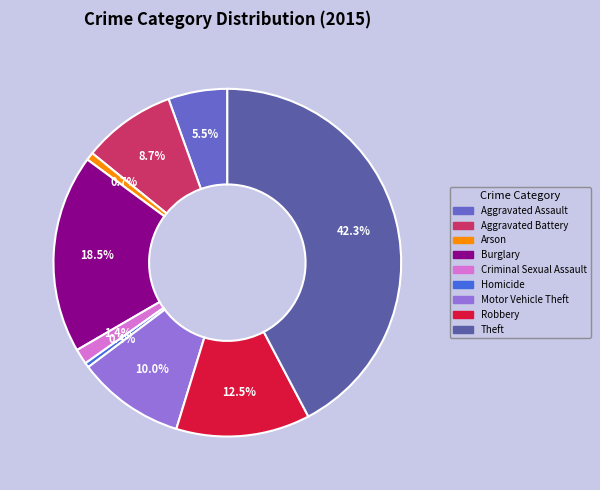

To the nearest percent, what is the difference between the Robbery and Motor Vehicle Theft slice percentages?

2%